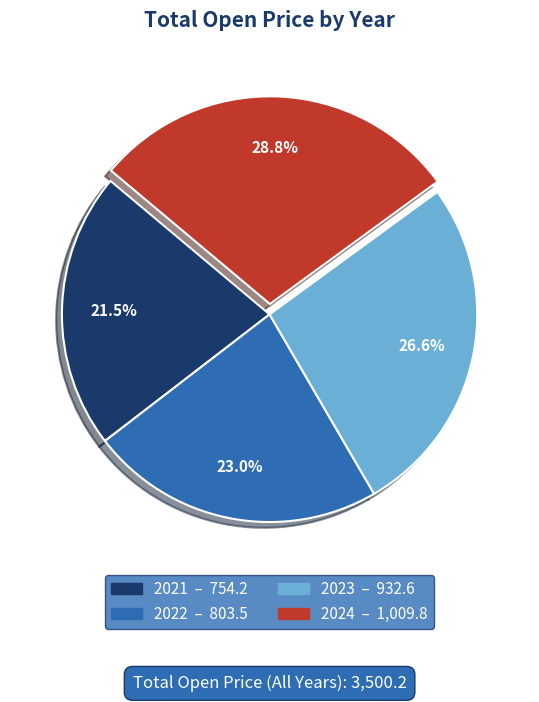

Is there a majority slice in this chart?

No